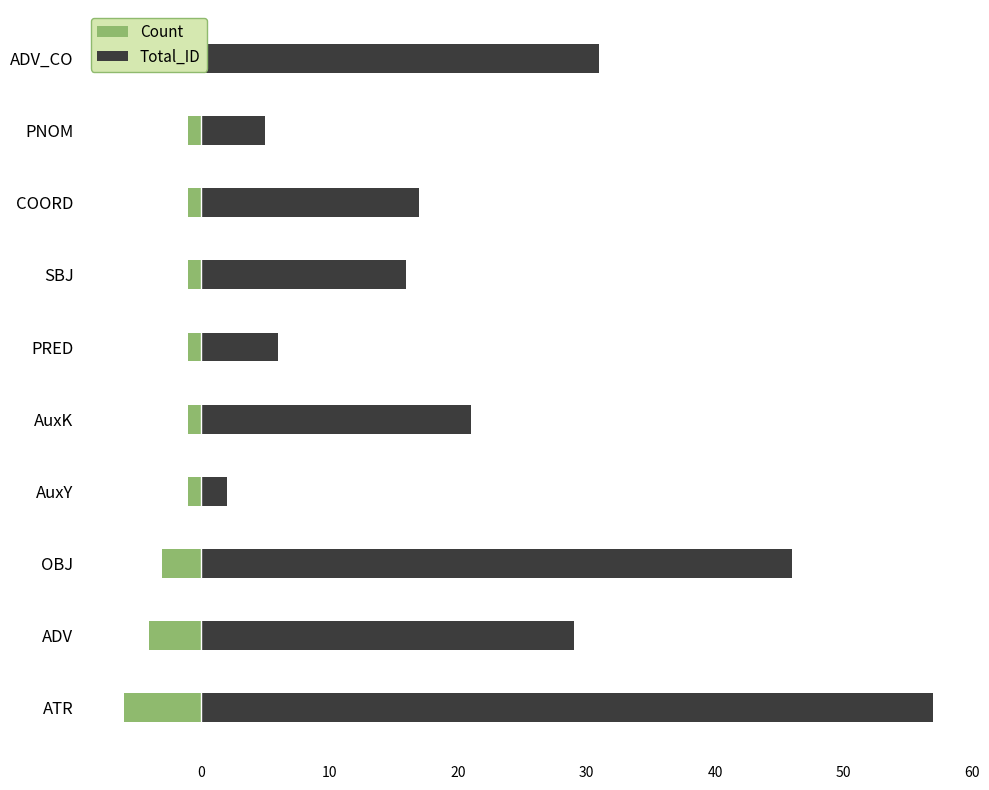

Rank the series by their average value, from lowest to highest.

Count, Total_ID